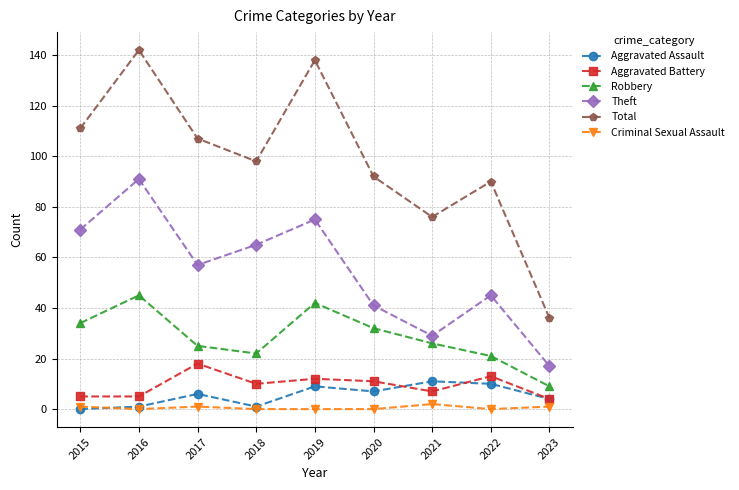

The Robbery series shows 42 at 2019. True or false?

True